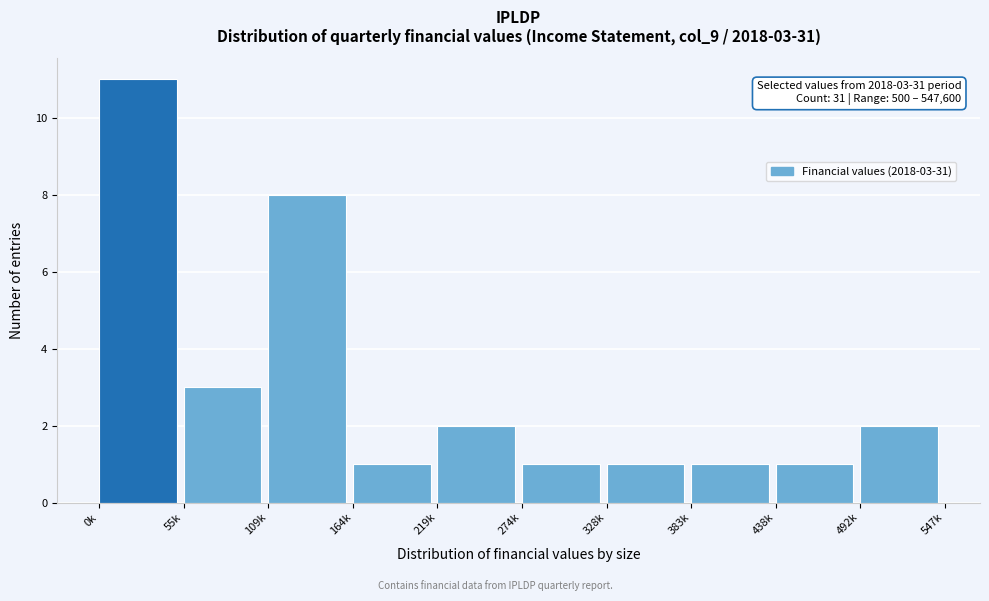

Reading left to right, what are all the values shown in this chart?

11	3	8	1	2	1	1	1	1	2